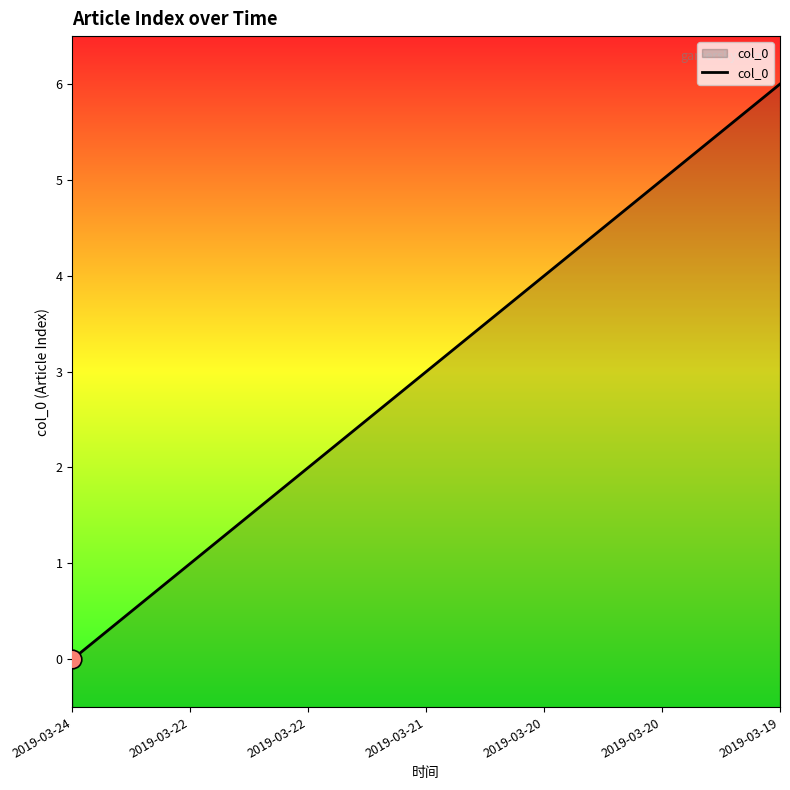

Which has a higher value, 2019-03-20 or 2019-03-22?

2019-03-20